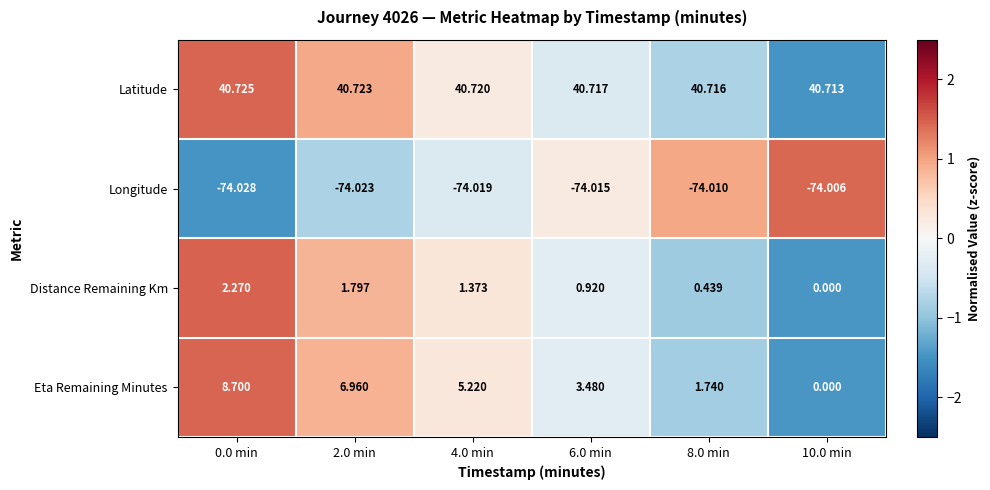

At 8.0 min, list the series in order from smallest to largest.

Longitude, Distance Remaining Km, Eta Remaining Minutes, Latitude